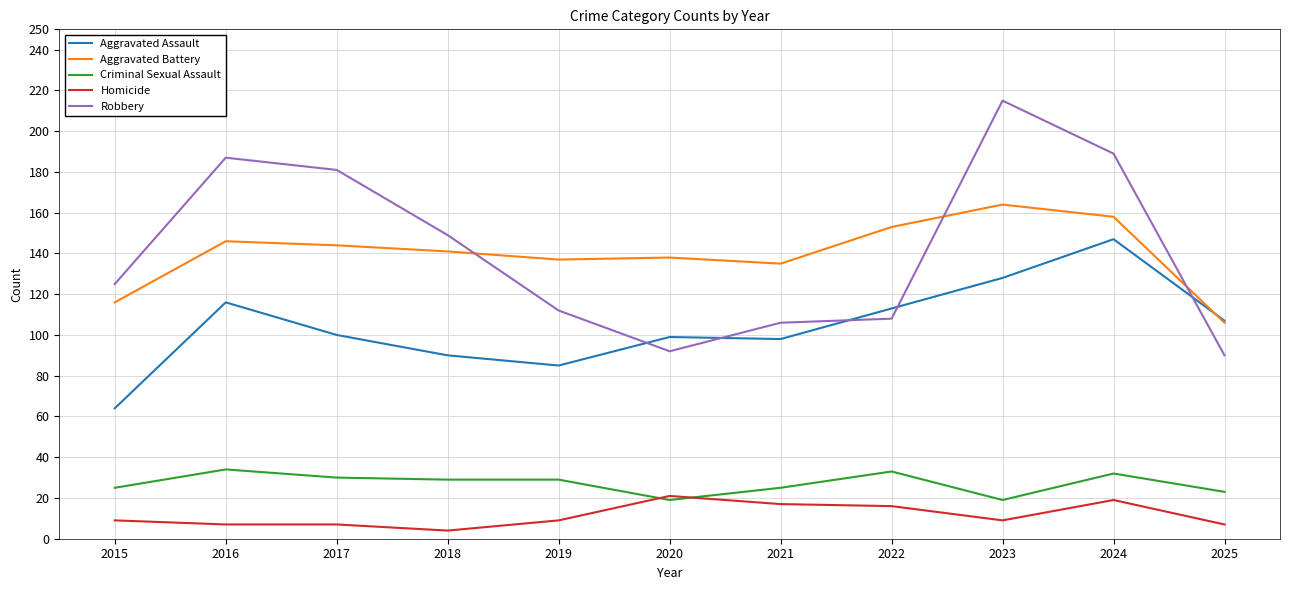

Reading right to left, what are all the values shown in this chart?

Aggravated Assault: 2025=107	2024=147	2023=128	2022=113	2021=98	2020=99	2019=85	2018=90	2017=100	2016=116	2015=64
Aggravated Battery: 2025=106	2024=158	2023=164	2022=153	2021=135	2020=138	2019=137	2018=141	2017=144	2016=146	2015=116
Criminal Sexual Assault: 2025=23	2024=32	2023=19	2022=33	2021=25	2020=19	2019=29	2018=29	2017=30	2016=34	2015=25
Homicide: 2025=7	2024=19	2023=9	2022=16	2021=17	2020=21	2019=9	2018=4	2017=7	2016=7	2015=9
Robbery: 2025=90	2024=189	2023=215	2022=108	2021=106	2020=92	2019=112	2018=149	2017=181	2016=187	2015=125